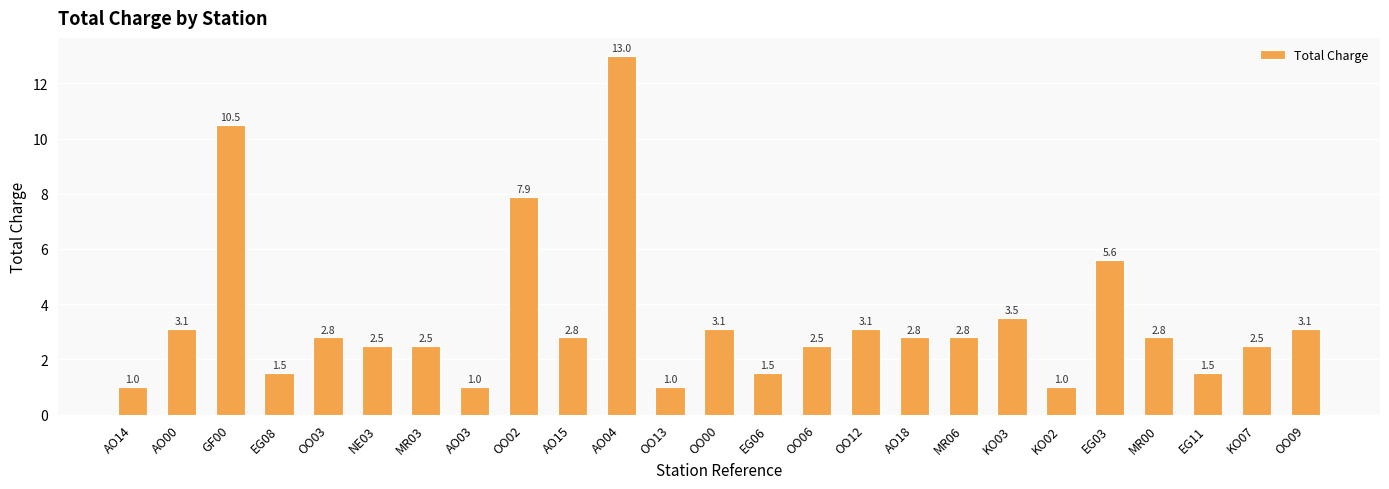

What is the maximum value shown in the chart?

13.0